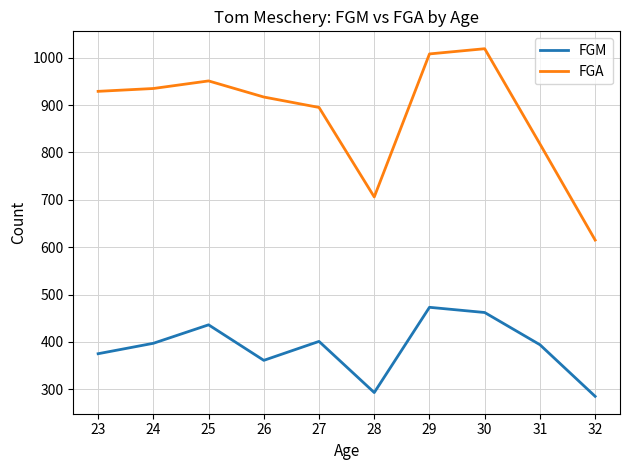

What is the sum of all FGM values?

3877